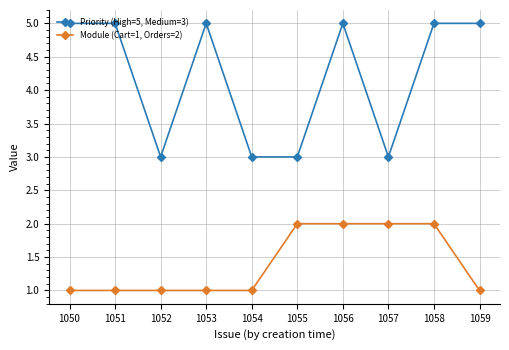

Reading right to left, transcribe all the data shown in this chart.

Priority (High=5, Medium=3): 5	5	3	5	3	3	5	3	5	5
Module (Cart=1, Orders=2): 1	2	2	2	2	1	1	1	1	1